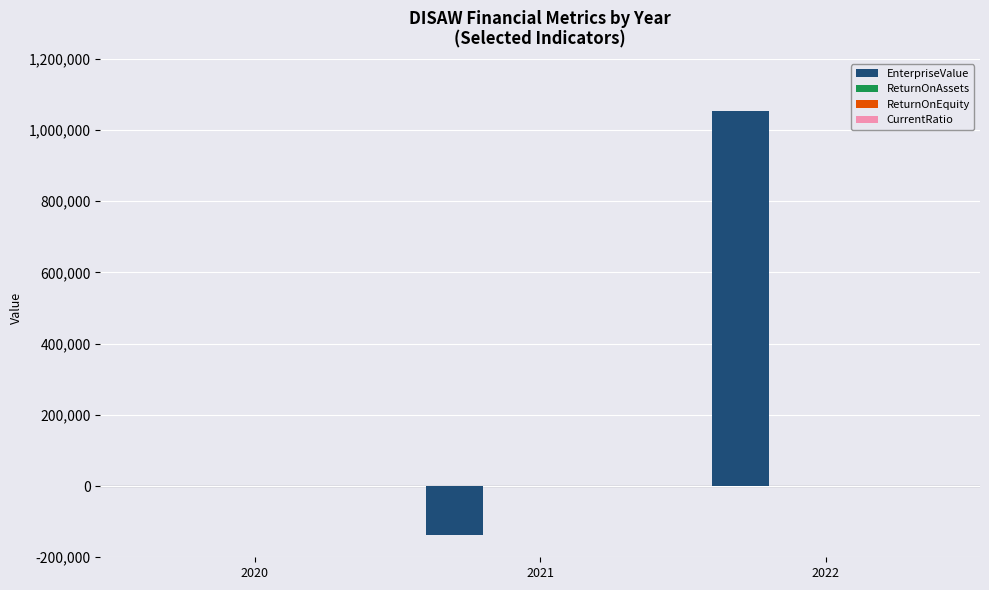

How many data points does each series have?

3